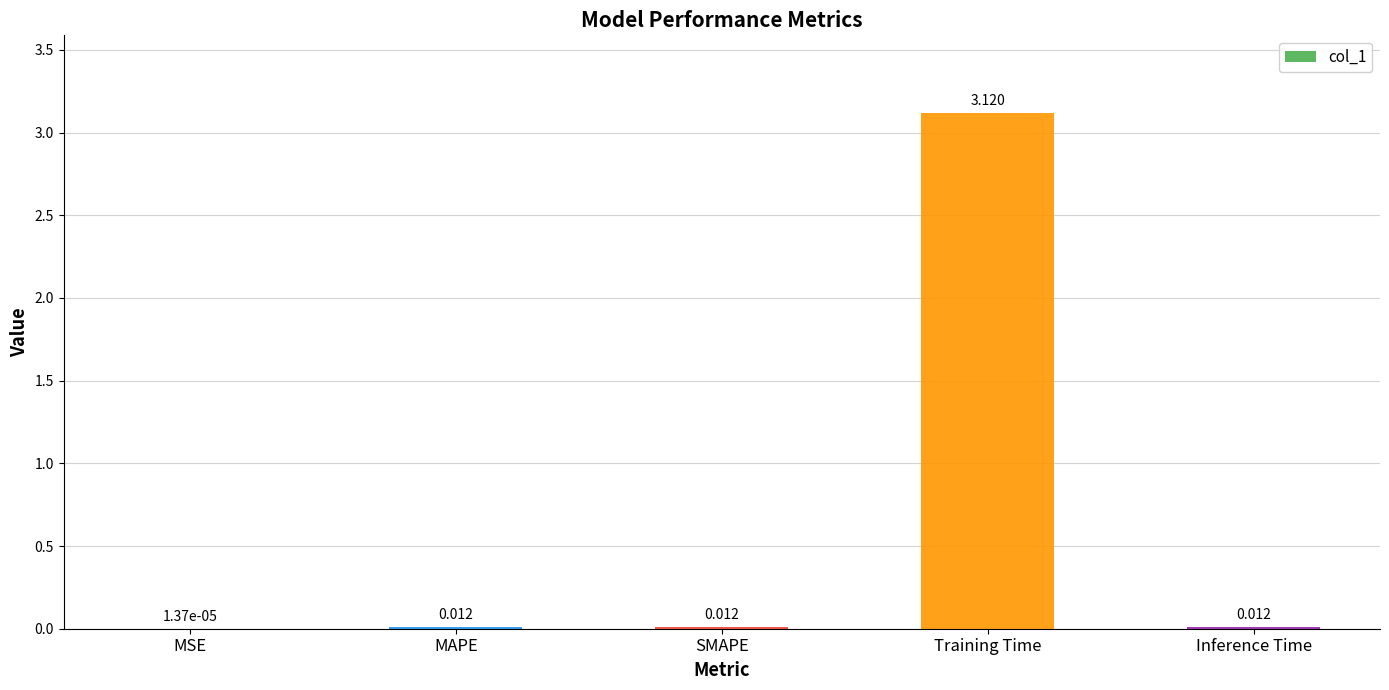

At which category does the chart reach its peak across all series?

Training Time